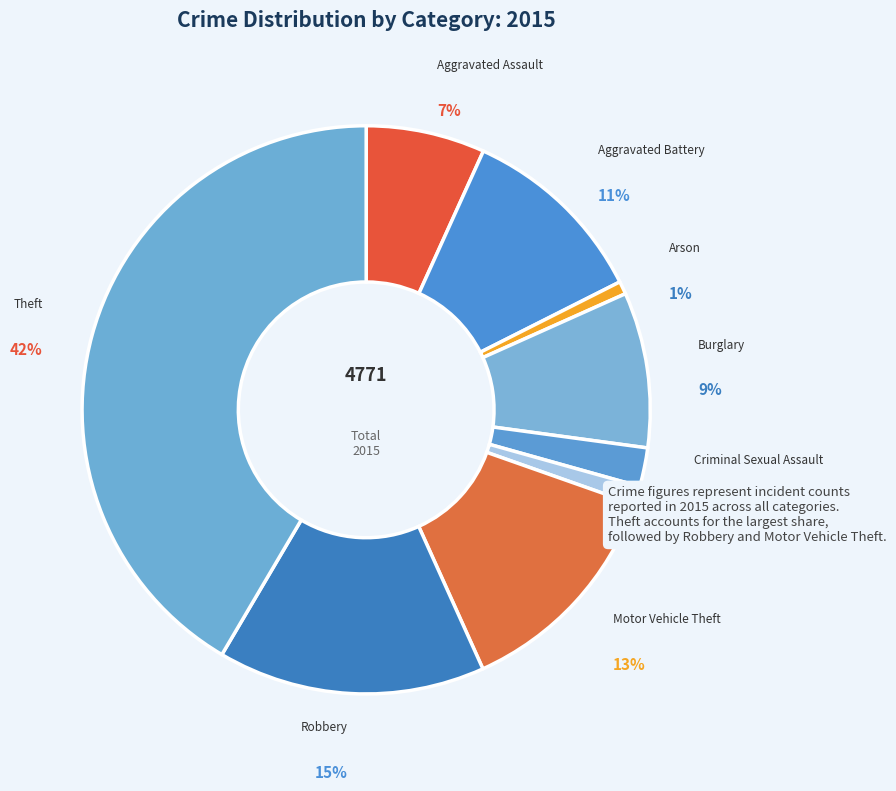

What percentage is the Aggravated Battery slice, to the nearest percent?

11%